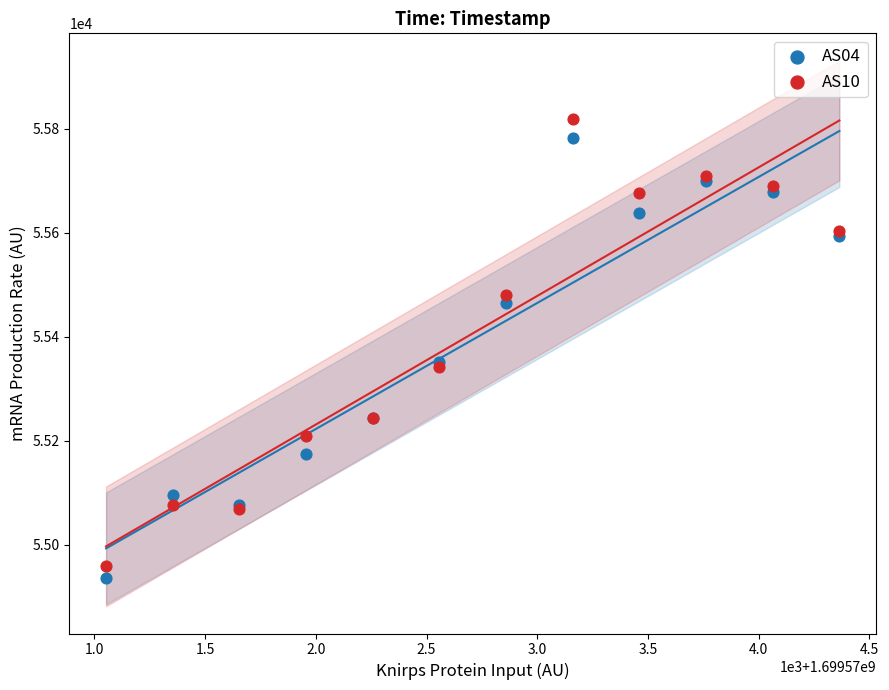

Which series has the largest Y range (max minus min)?

AS10